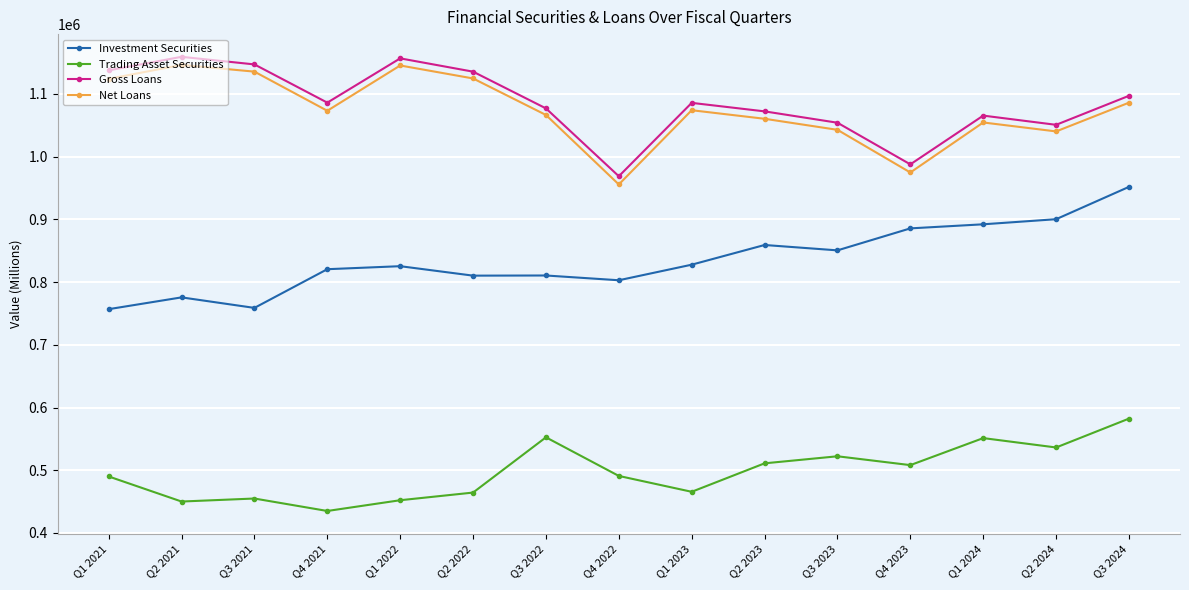

Is this an area chart (filled region under the line)?

No